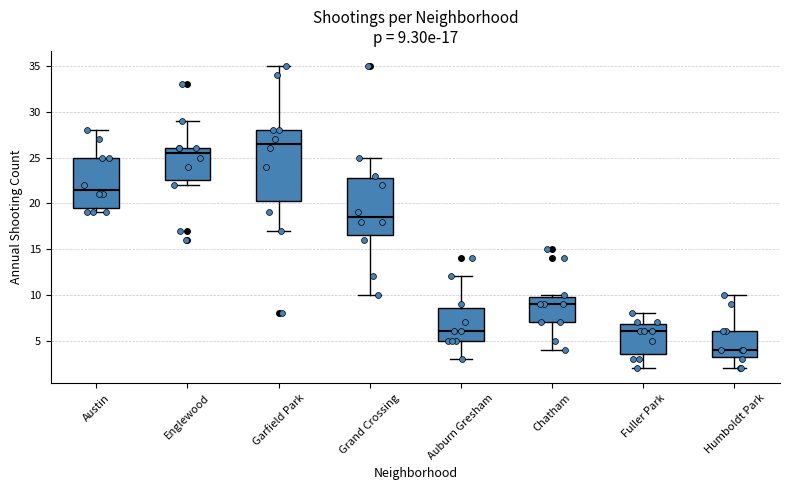

Which box's median line is the highest?

Garfield Park